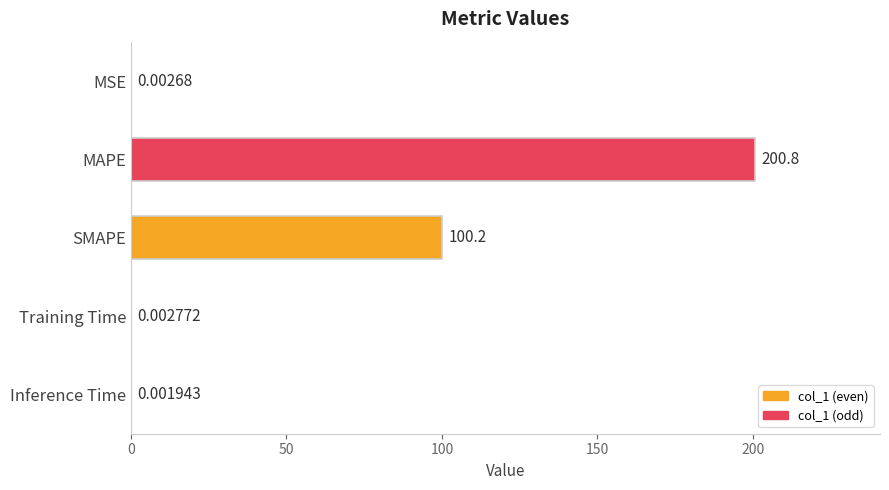

What is the sum of the values at MSE and SMAPE?

100.2